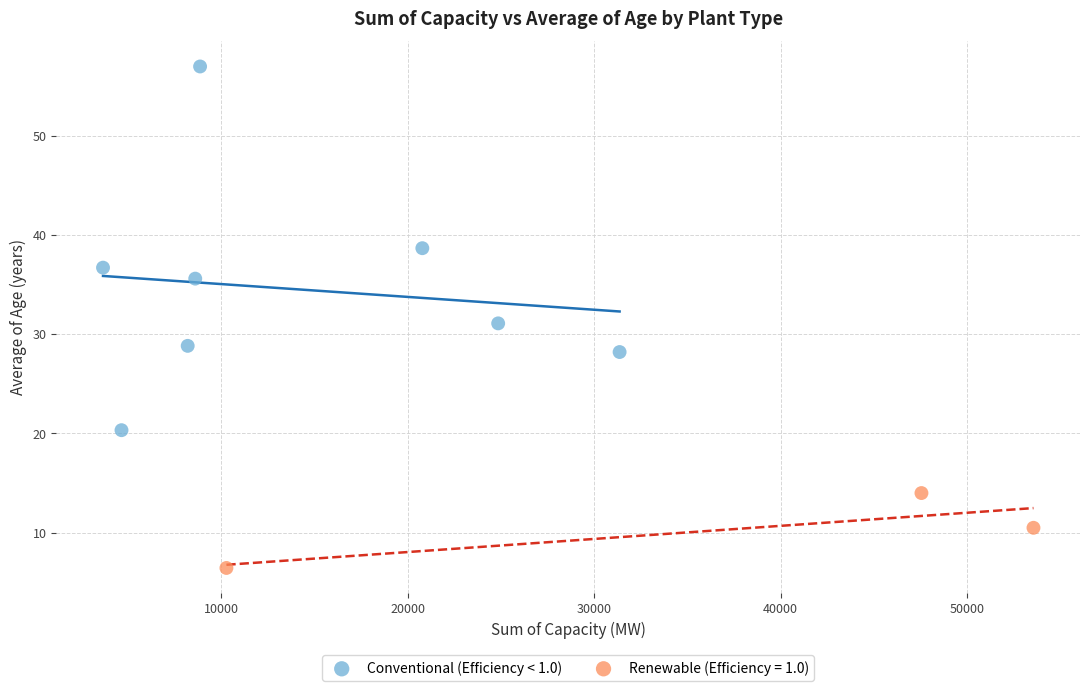

Which series has the widest spread of Y values?

Conventional (Efficiency < 1.0)